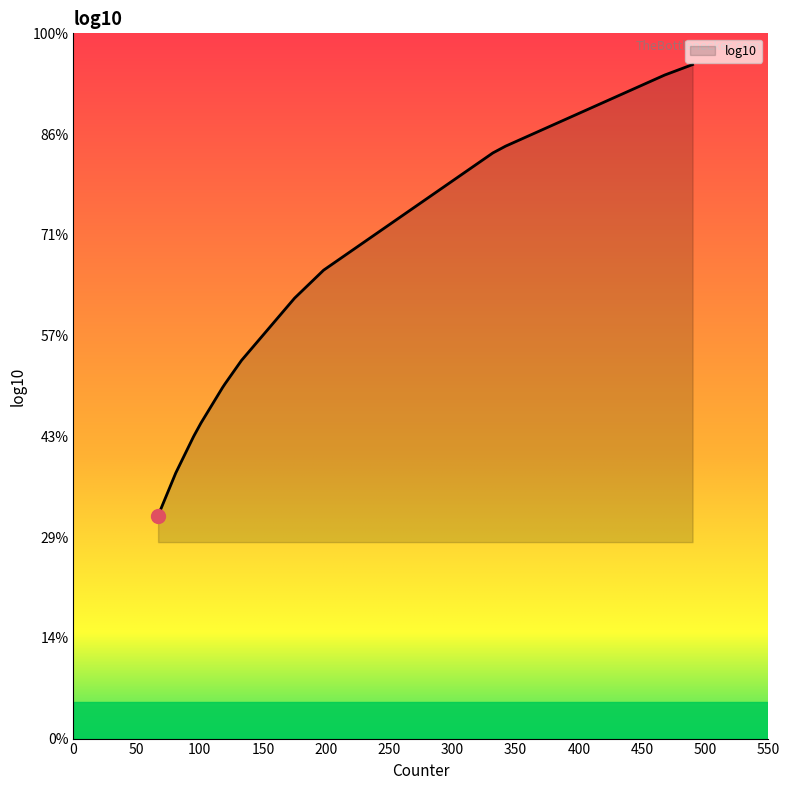

Which has a higher value, 95 or 81?

95